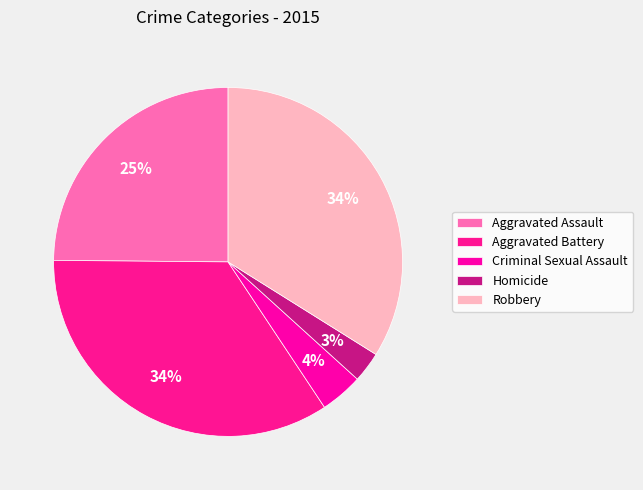

Combined, what portion of the pie is Aggravated Assault and Robbery?

58.8%